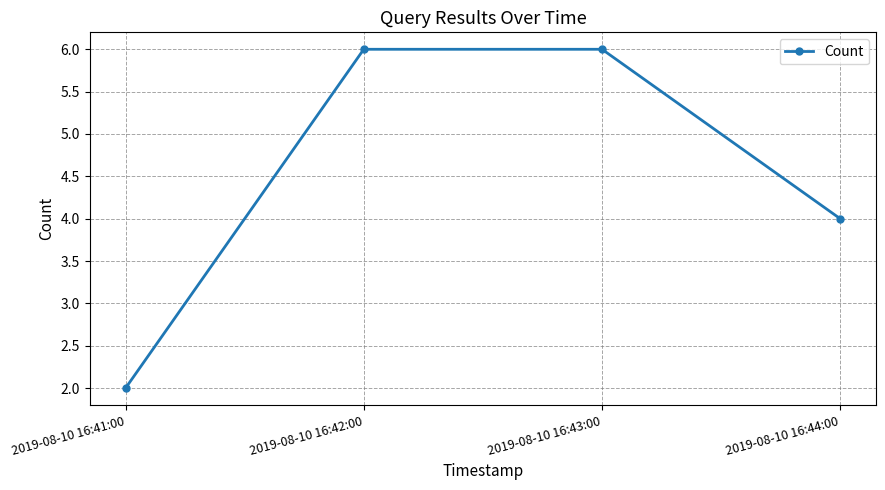

What is the sum of the values at 2019-08-10 16:43:00 and 2019-08-10 16:44:00?

10